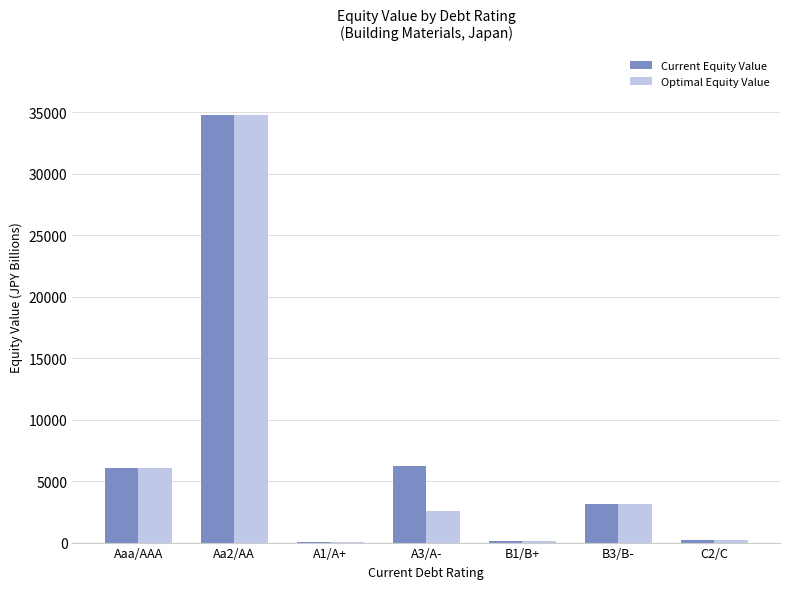

At which category does the chart reach its peak across all series?

Aa2/AA